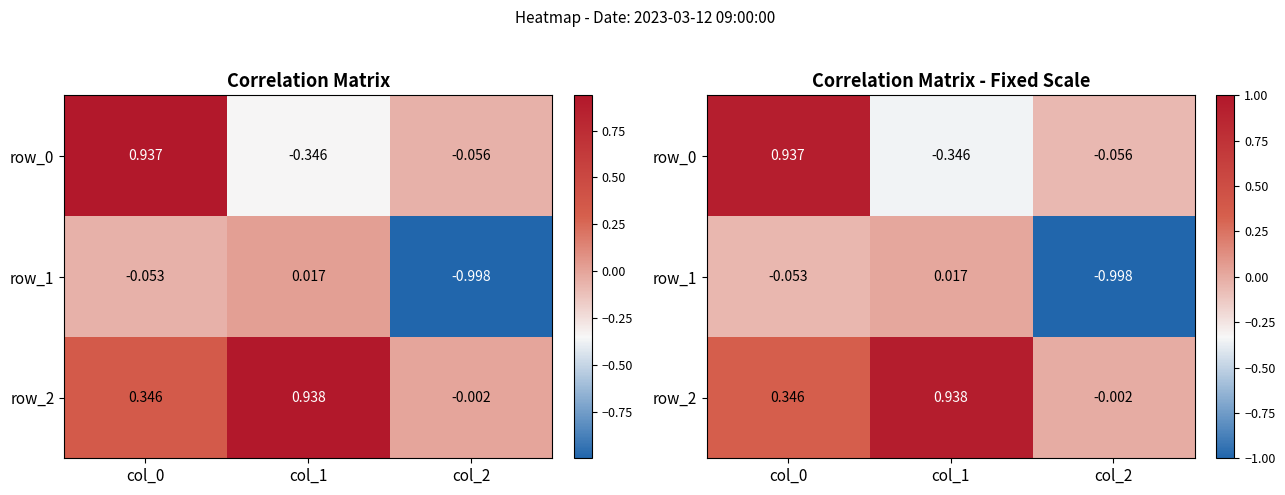

Reading right to left, what are all the values shown in this chart?

row_0: col_2=-0.1	col_1=-0.3	col_0=0.9
row_1: col_2=-1.0	col_1=0.0	col_0=-0.1
row_2: col_2=-0.0	col_1=0.9	col_0=0.3